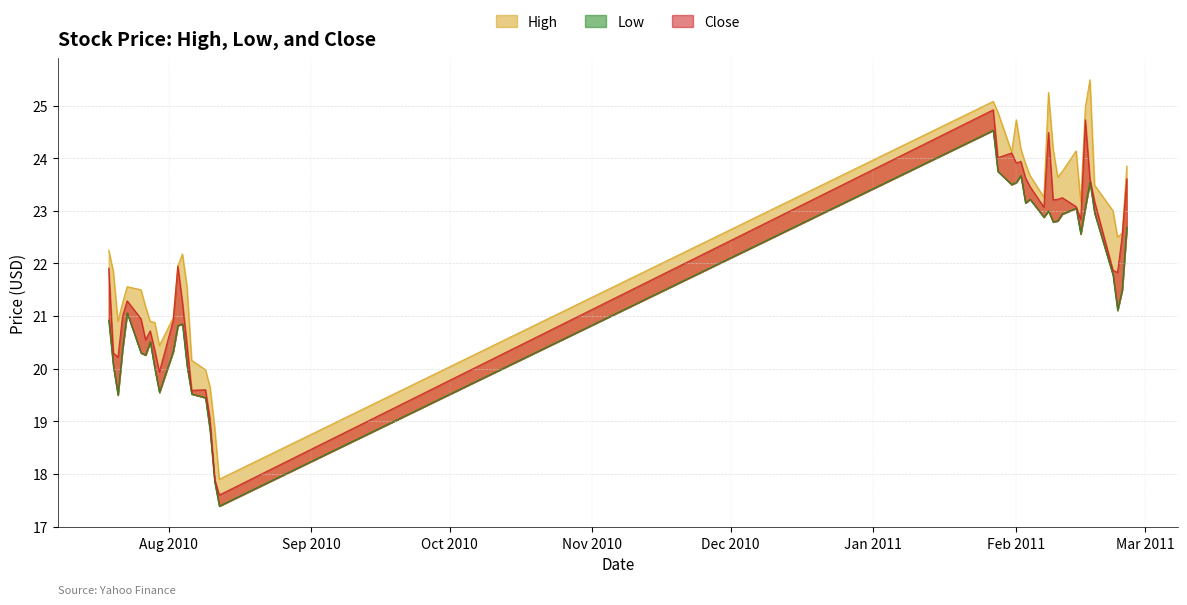

Where is Close nearest to the value 21?

7/22/2010